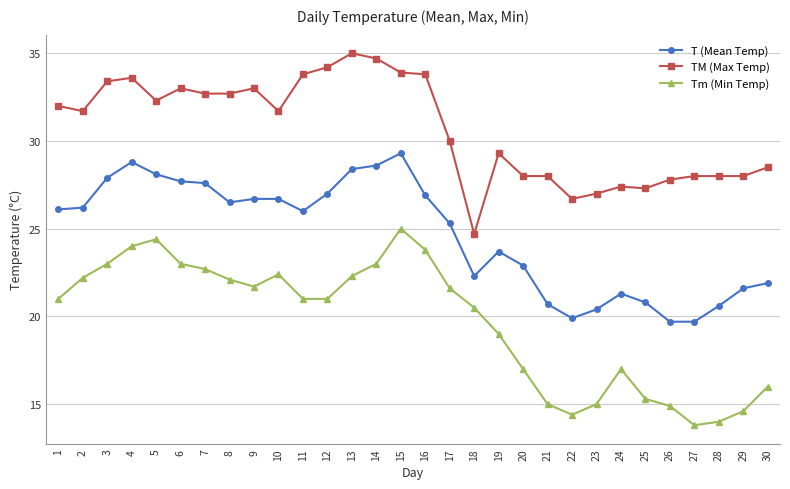

Where is TM (Max Temp) nearest to the value 29?

19